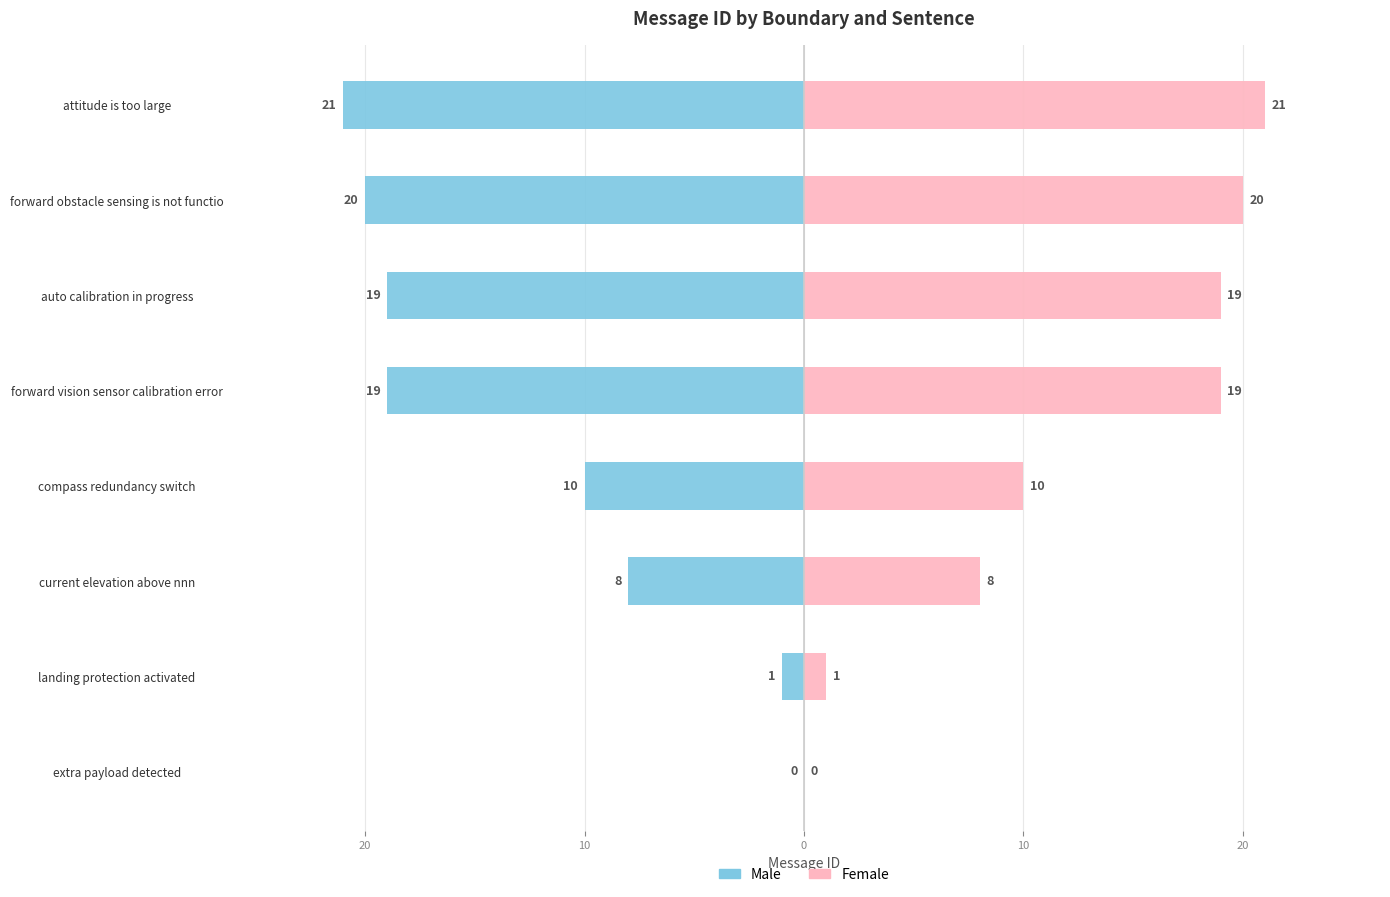

How many groups of bars are there?

8